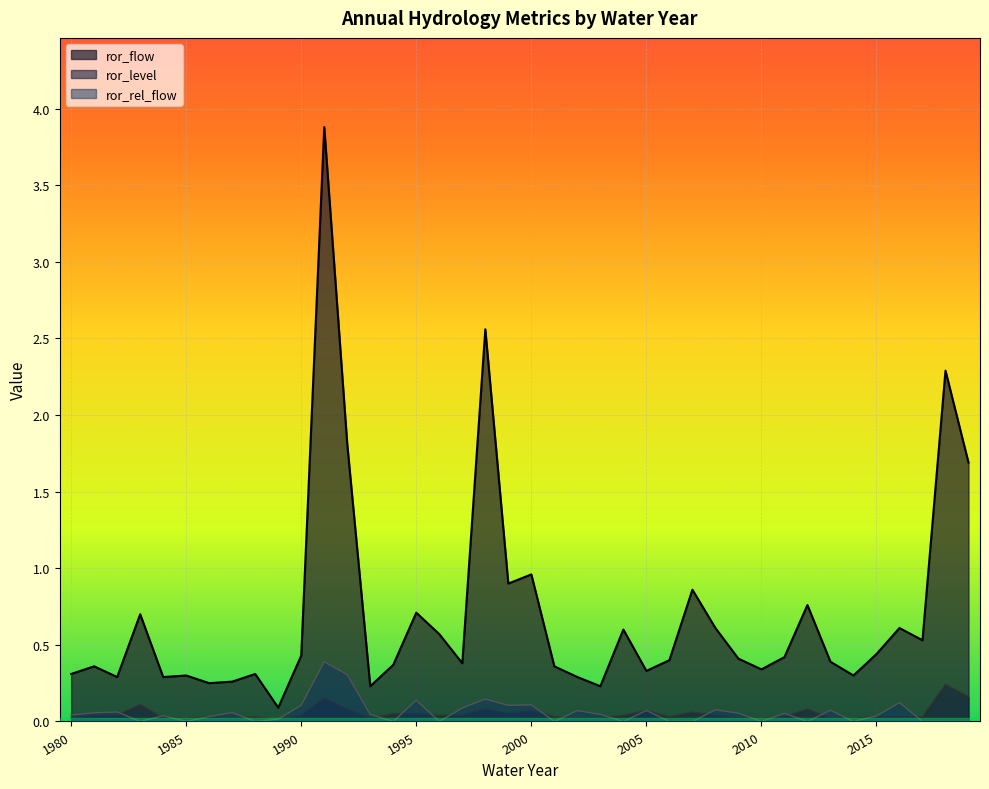

Rank the series at 2006 from lowest to highest value.

ror_rel_flow, ror_level, ror_flow